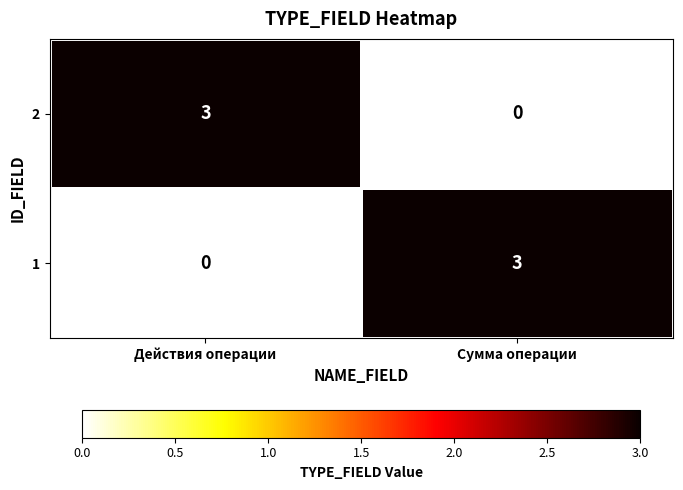

Reading right to left, what are all the values shown in this chart?

2: 0	3
1: 3	0